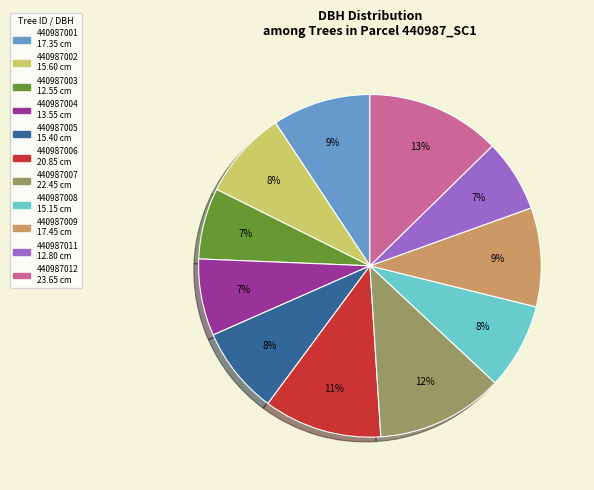

To the nearest percent, what is the difference between the 440987004 and 440987007 slice percentages?

5%